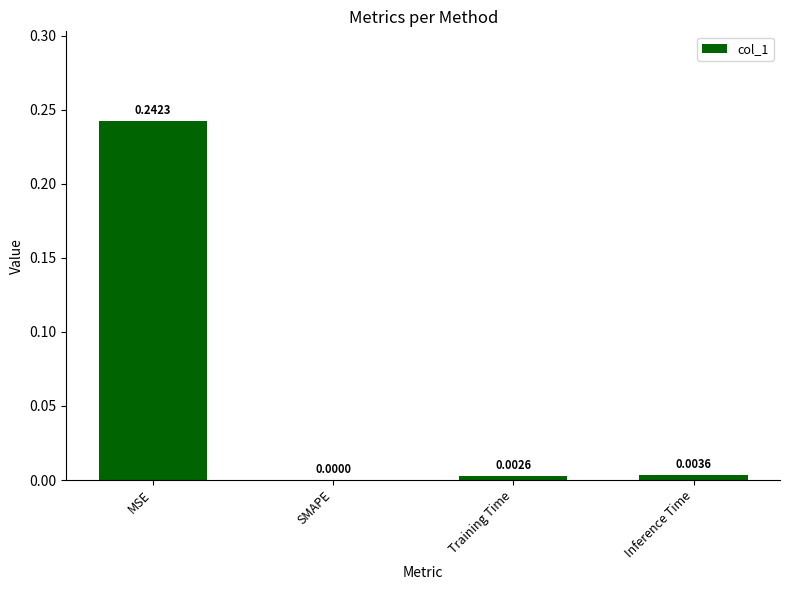

What is the change in value from MSE to Inference Time?

-0.2